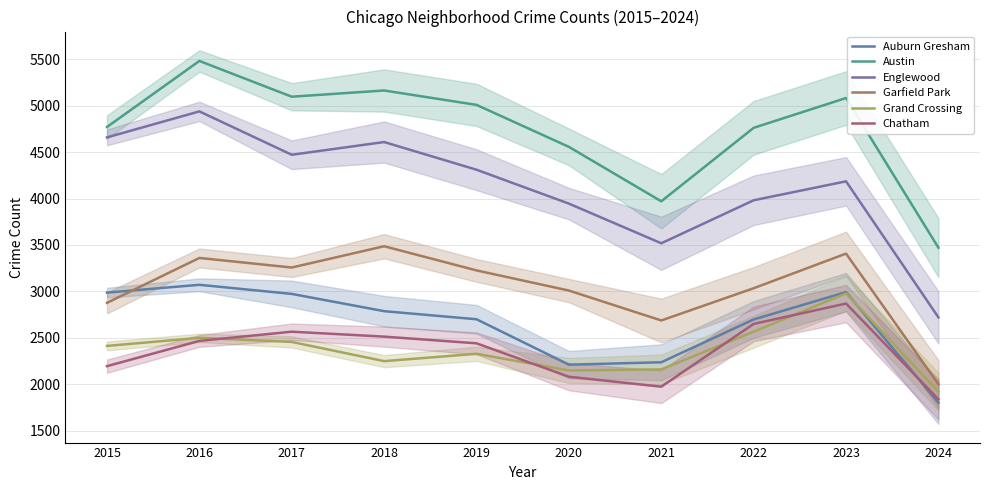

In Austin, how many points are lower than both neighbors (excluding endpoints)?

2